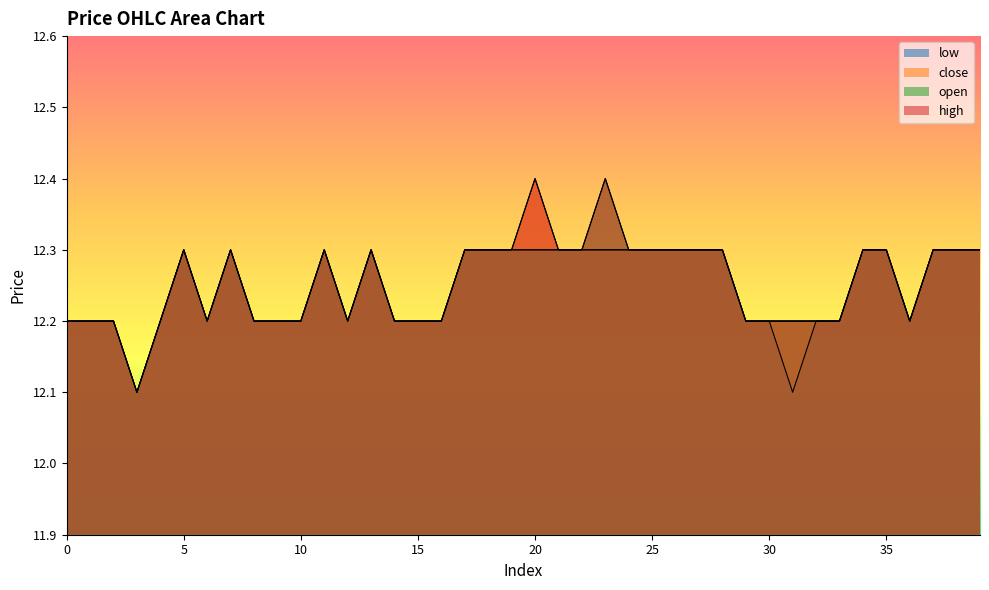

Which label corresponds to the smallest value in the chart?

3